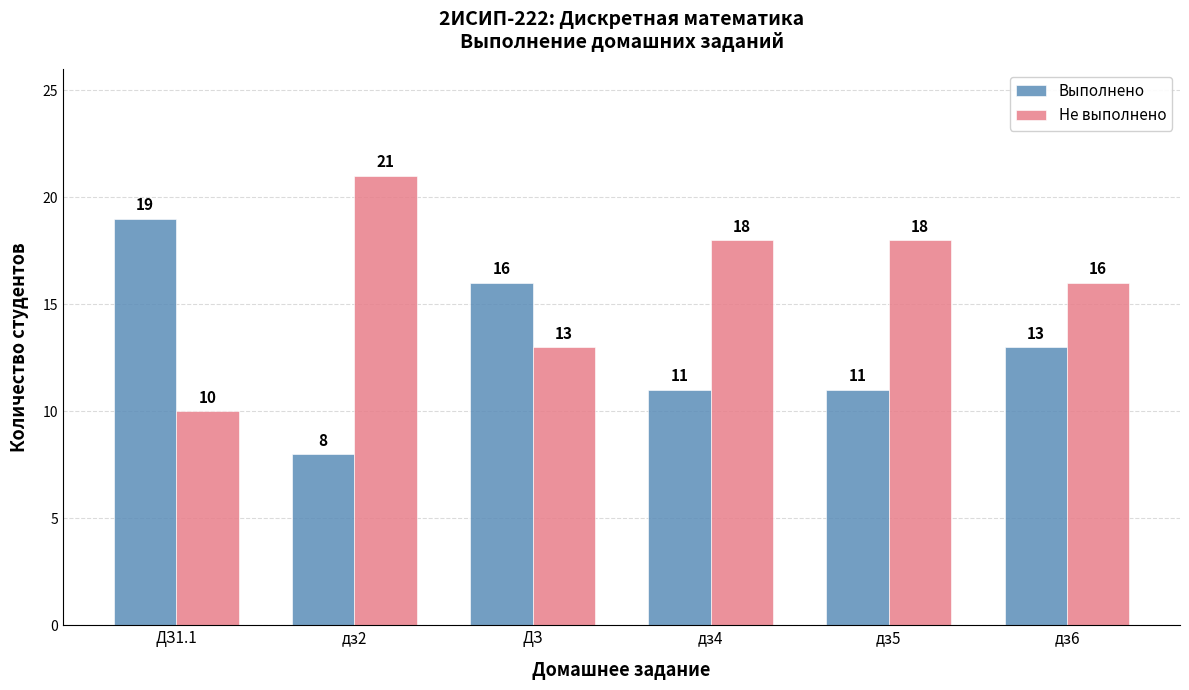

Count the Не выполнено values in the range 13 to 18.

4